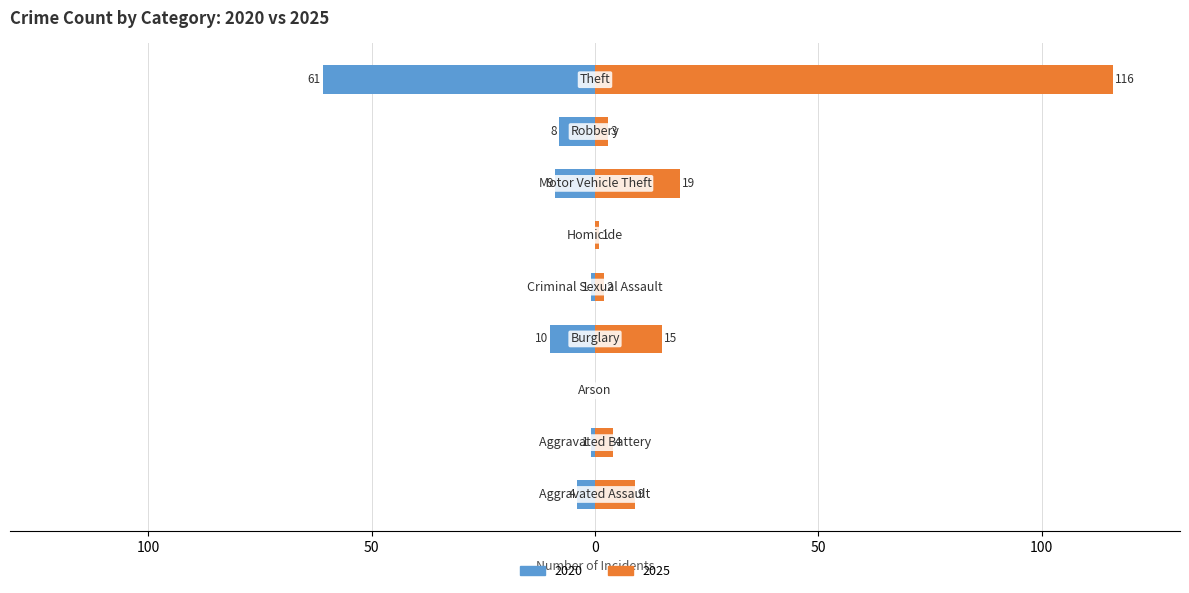

The 2020 series shows 0 at Aggravated Battery. True or false?

False